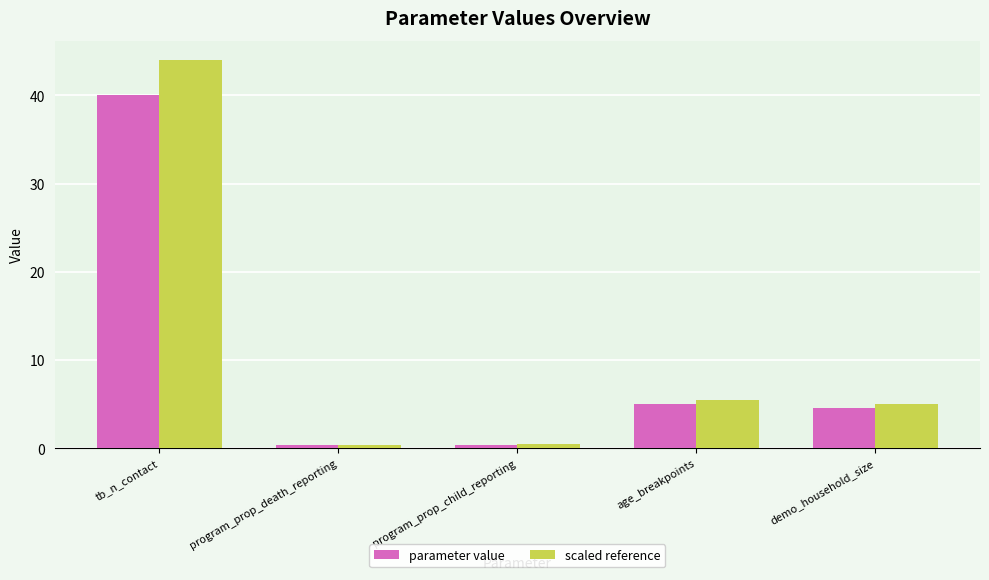

Rank the series at tb_n_contact from lowest to highest value.

parameter value, scaled reference